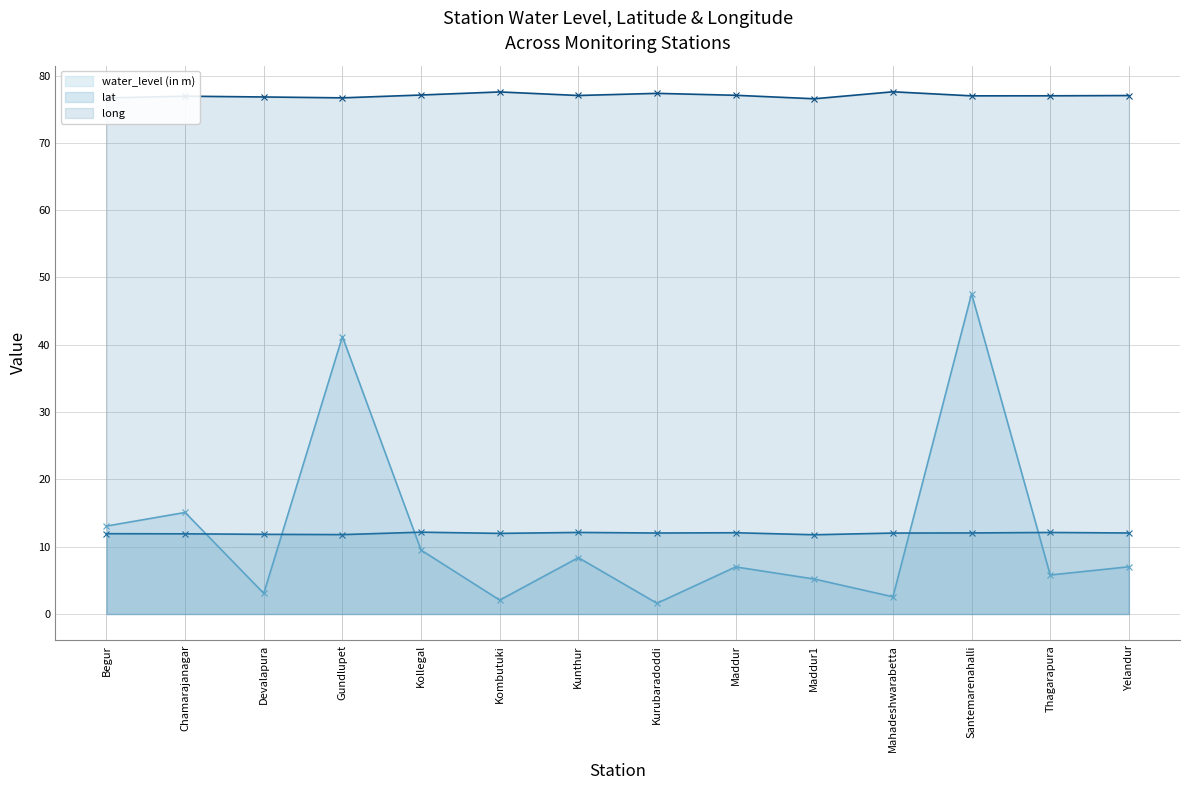

True or false: long and water_level (in m) cross at least once.

False